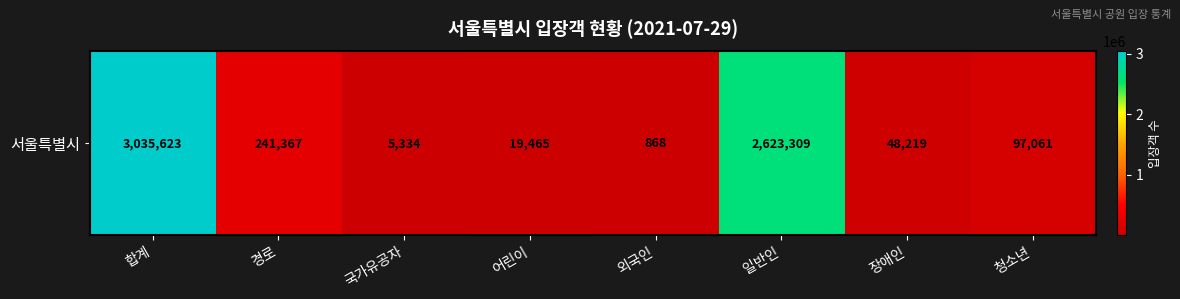

Rank the categories by value from highest to lowest.

합계, 일반인, 경로, 청소년, 장애인, 어린이, 국가유공자, 외국인